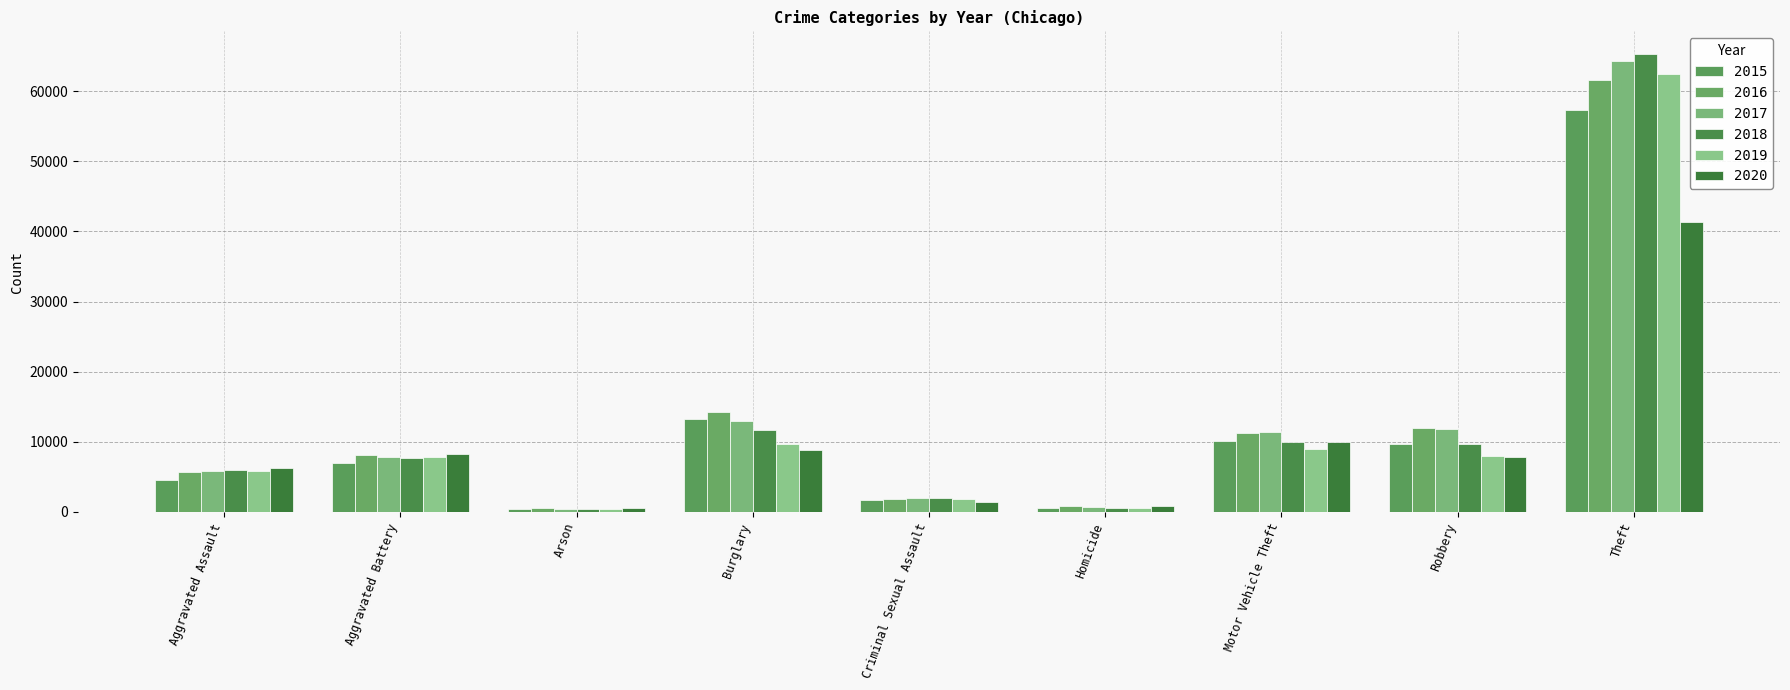

What is the total value across all series at Arson?

2745